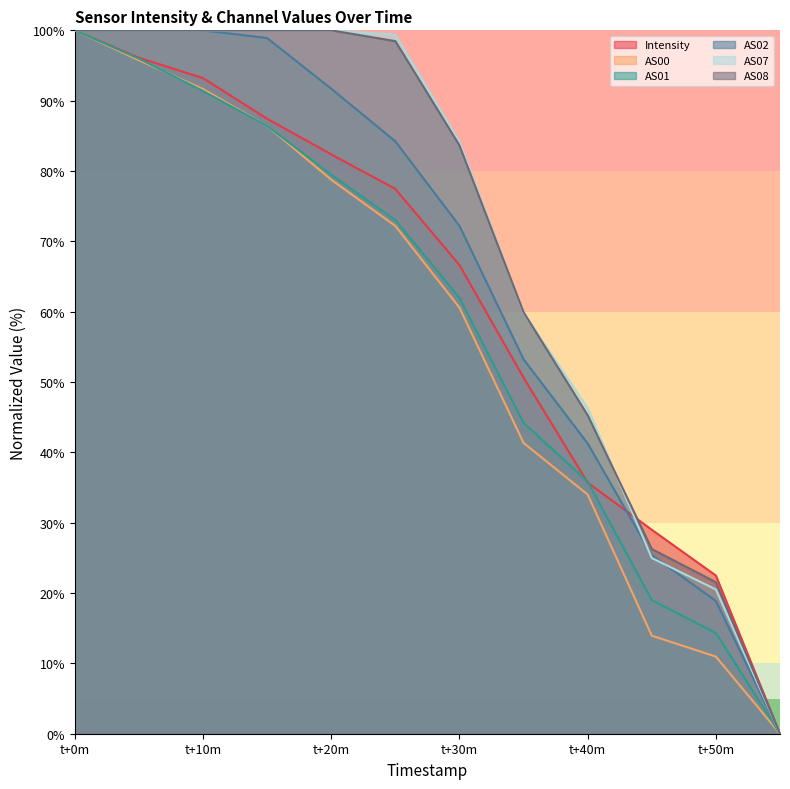

True or false: AS01 has more than 2 interior local peaks.

False